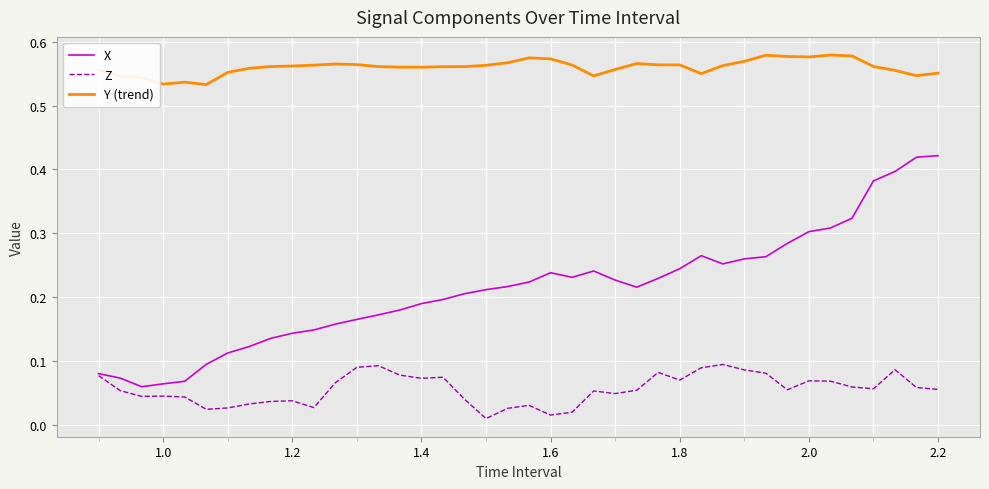

Which series has the widest spread of values?

X